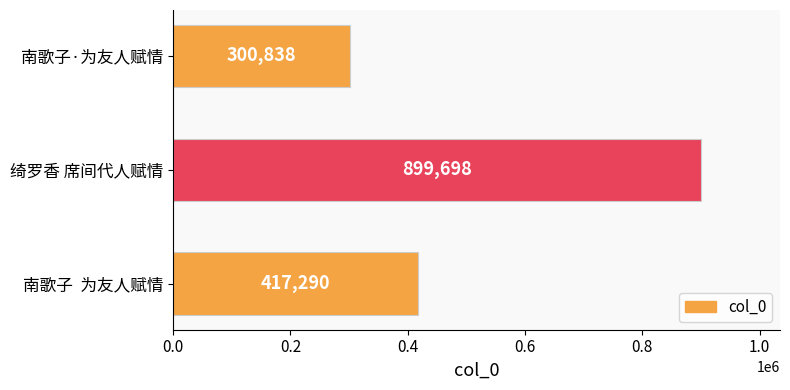

Rank the categories by value from lowest to highest.

南歌子·为友人赋情, 南歌子  为友人赋情, 绮罗香 席间代人赋情